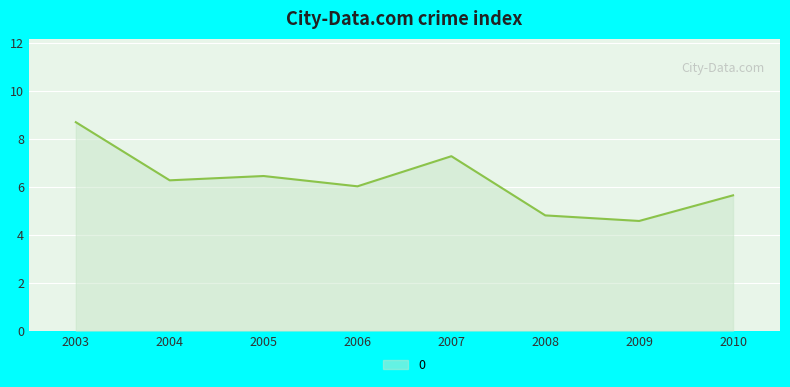

List the labels in order of value, smallest first.

2009, 2008, 2010, 2006, 2004, 2005, 2007, 2003